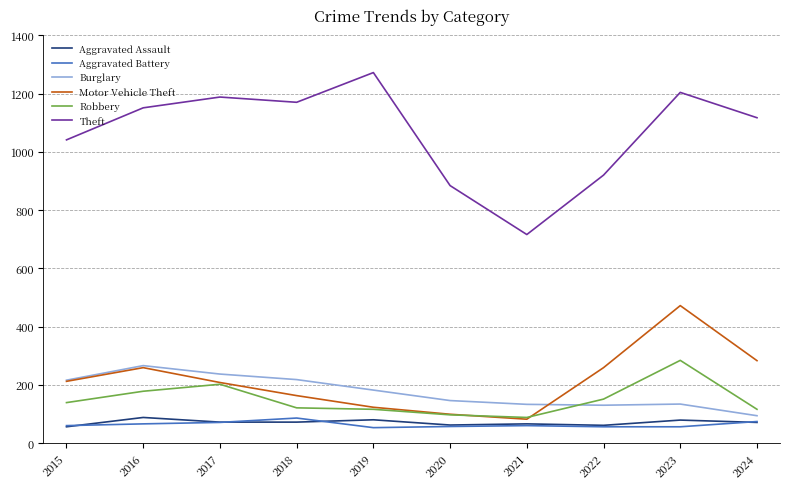

Where do Burglary and Robbery first cross each other?

2021 and 2022